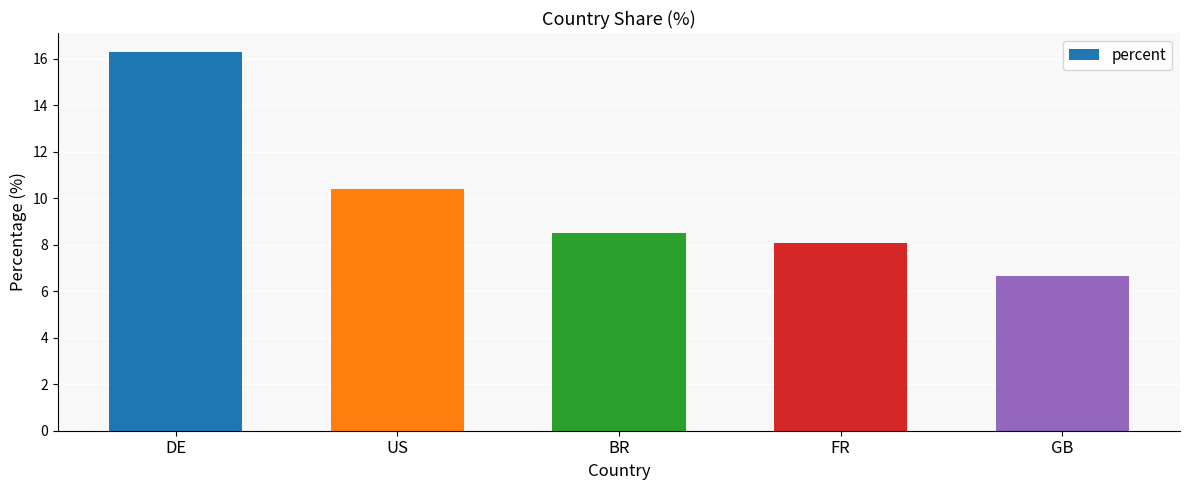

At which category does the chart reach its peak across all series?

DE